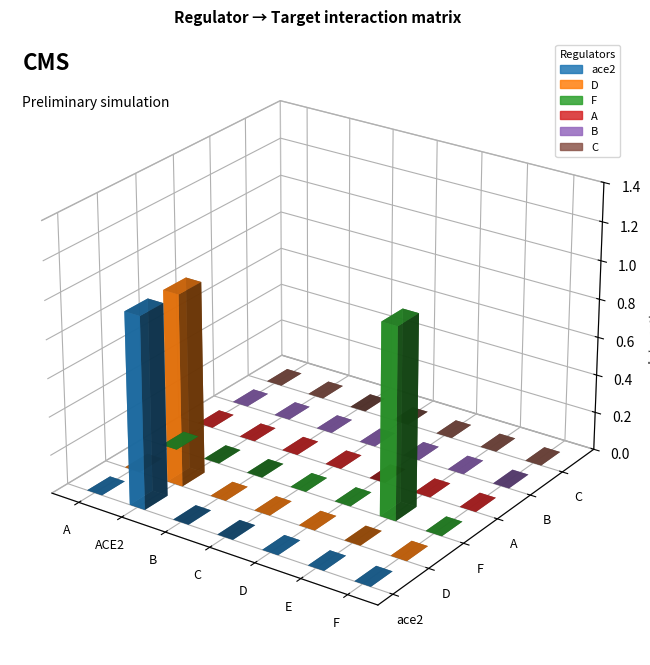

What are all the series names shown in the legend?

ace2, D, F, A, B, C